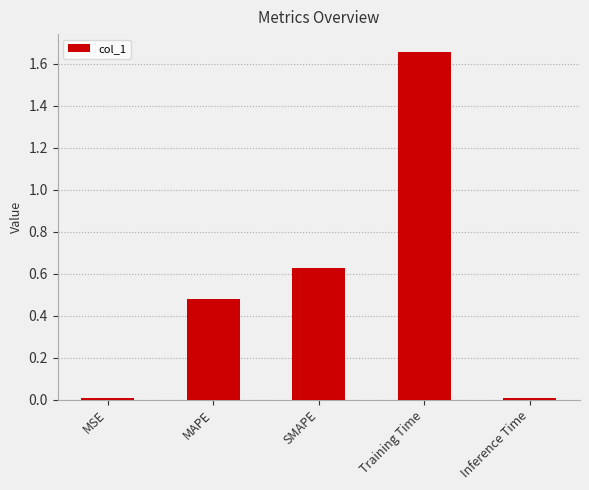

What is the sum of all values?

2.8